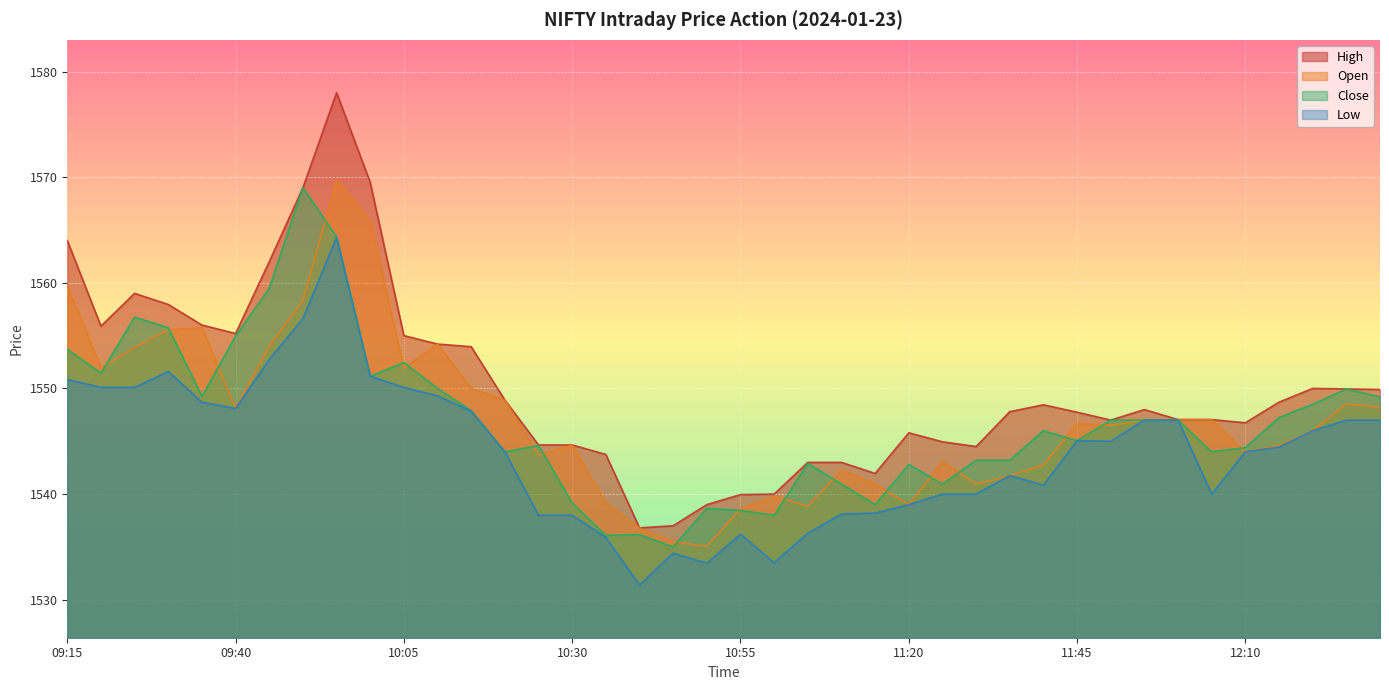

At which category does Close reach its first local valley?

09:20